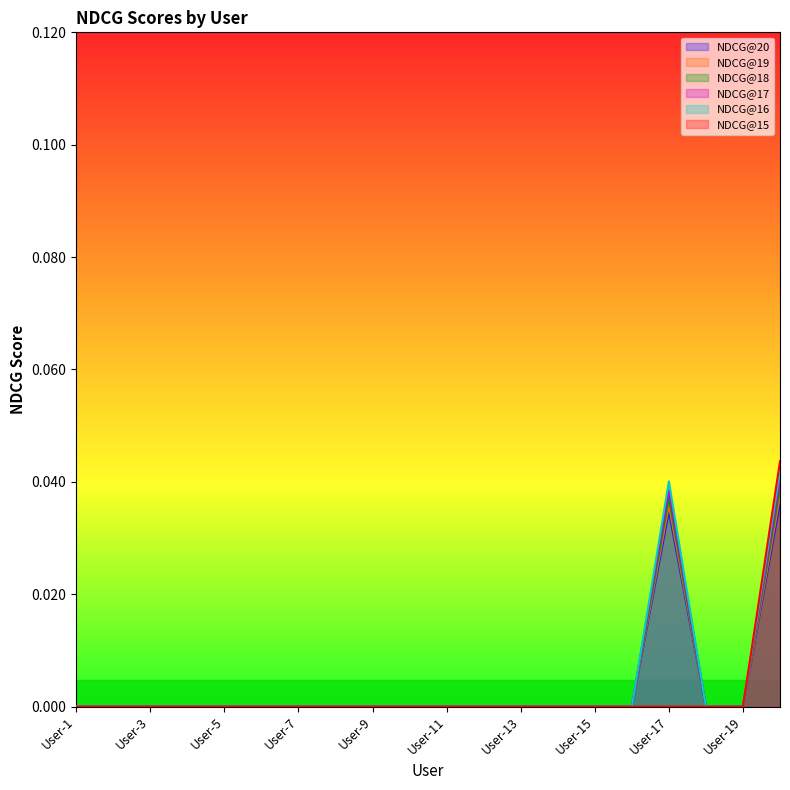

How many positive values does the NDCG@16 series have?

2